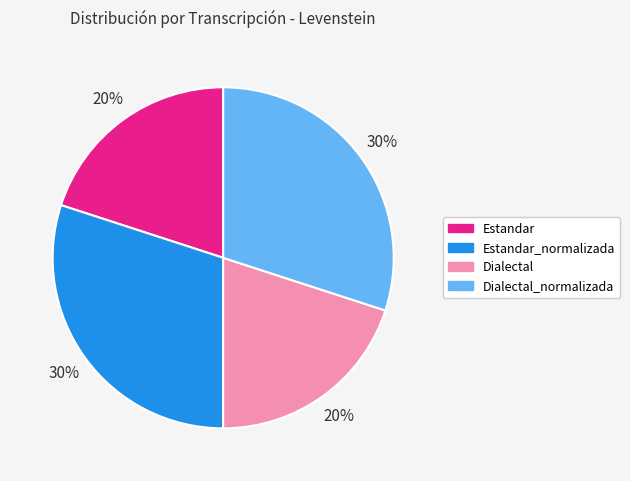

Between Dialectal_normalizada and Estandar, which is larger?

Dialectal_normalizada